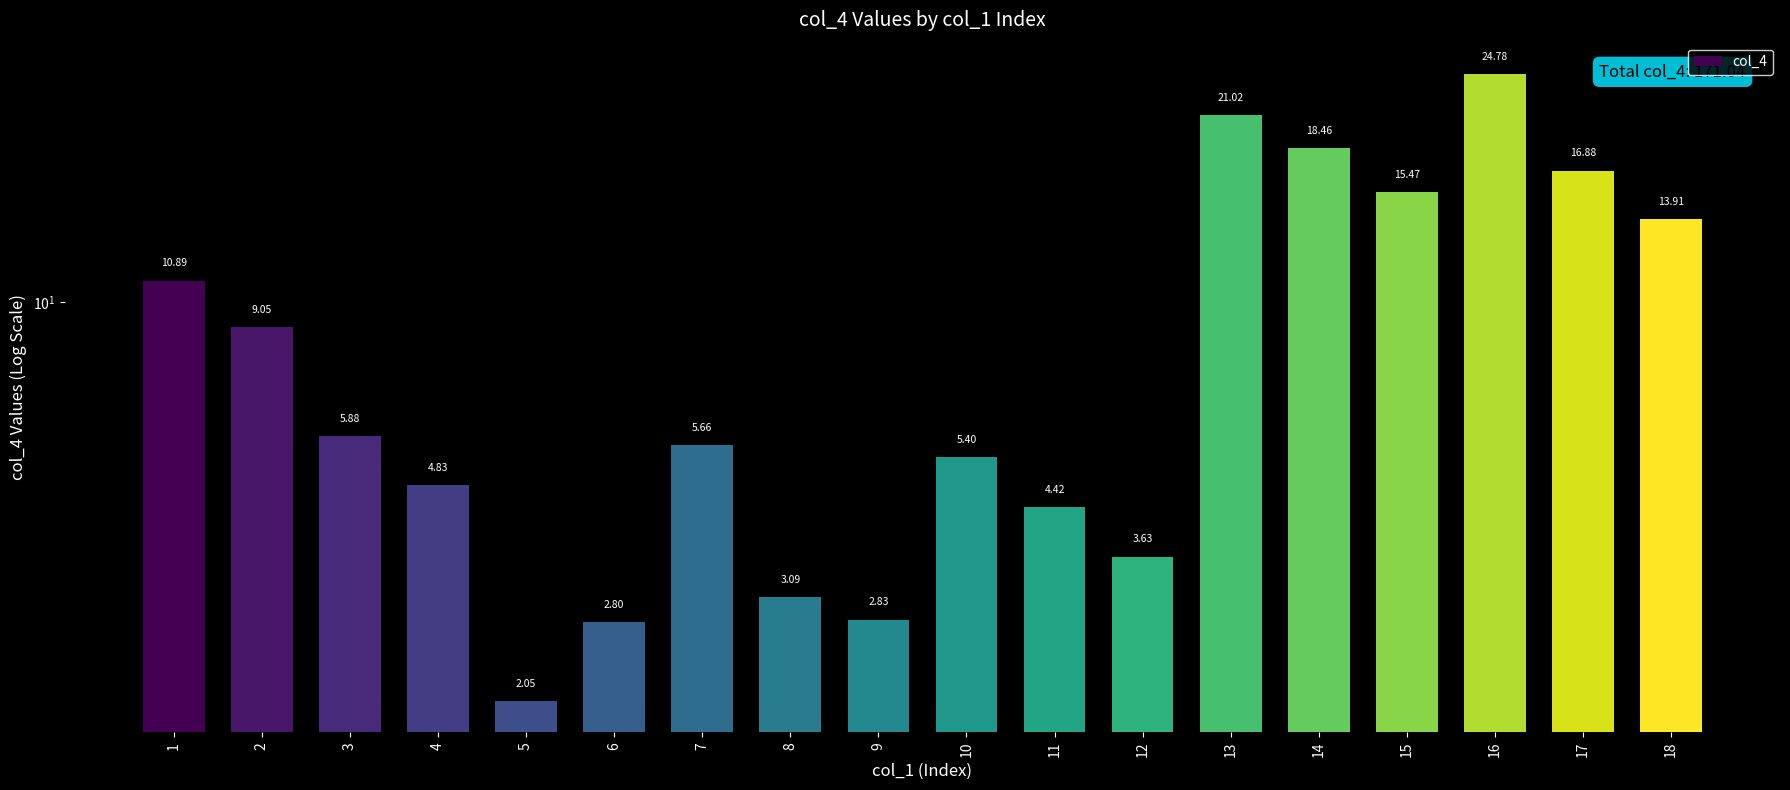

What is the change in value from 1 to 5?

-8.8